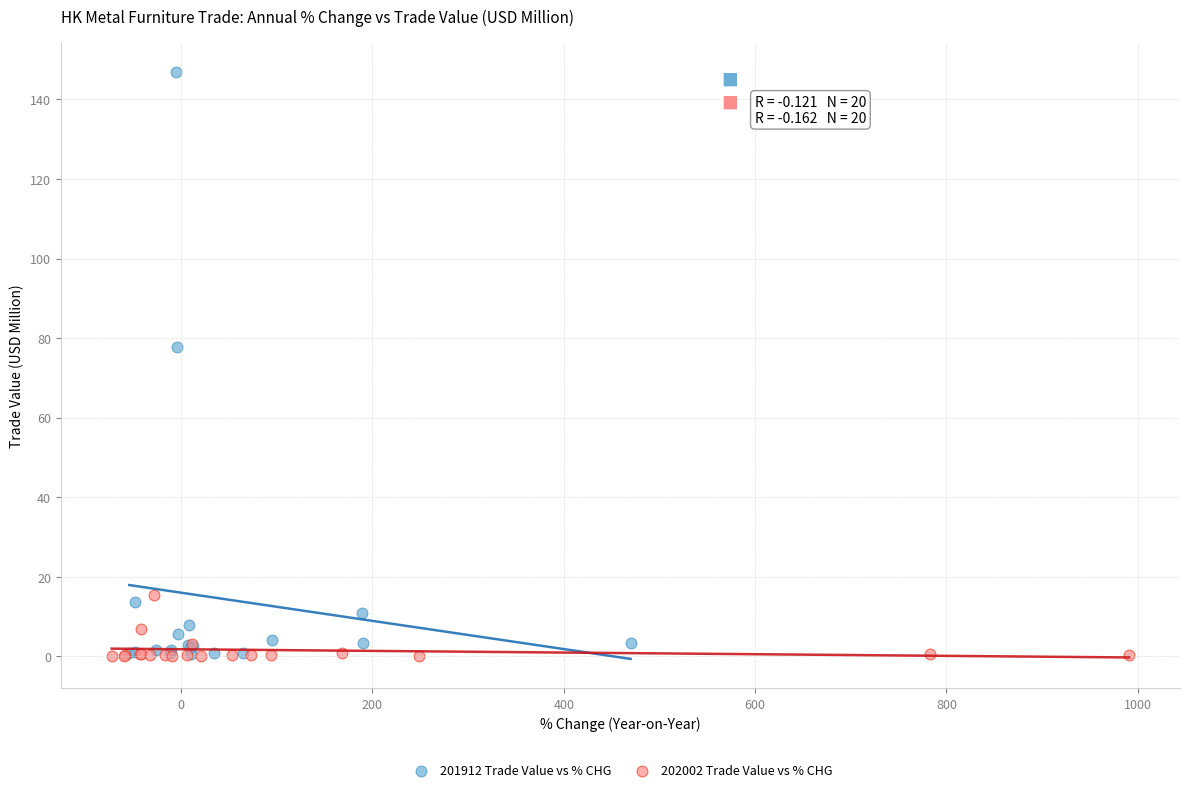

Which series reaches the maximum Y coordinate?

201912 Trade Value vs % CHG